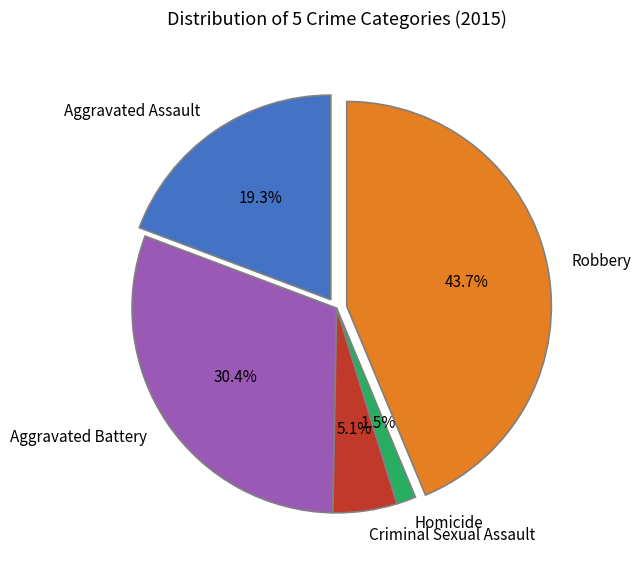

The Aggravated Assault slice represents 25% of the pie. True or false?

False